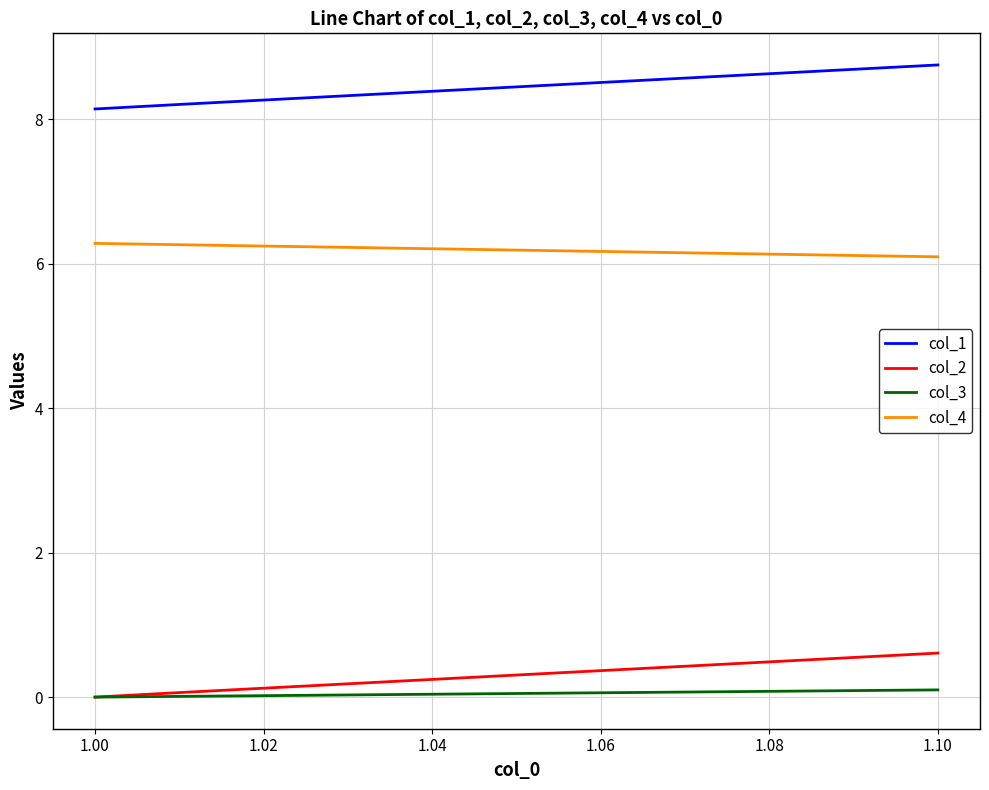

Which series has the widest spread of values?

col_1